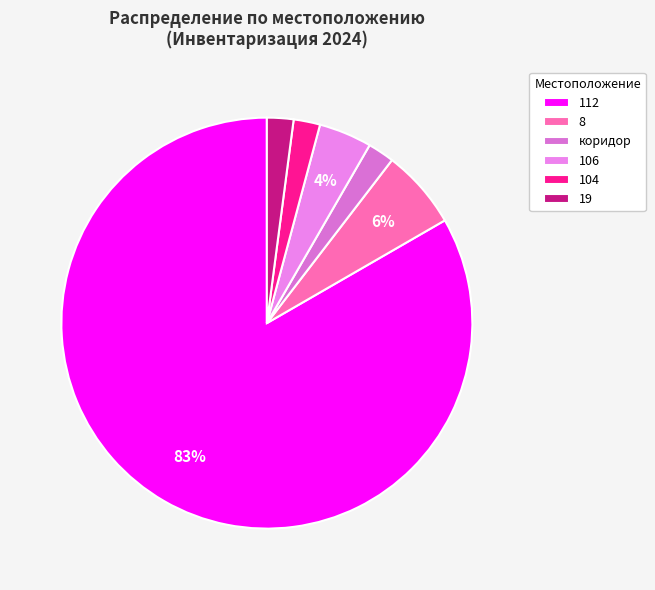

Does 112 represent more than half of the total?

Yes